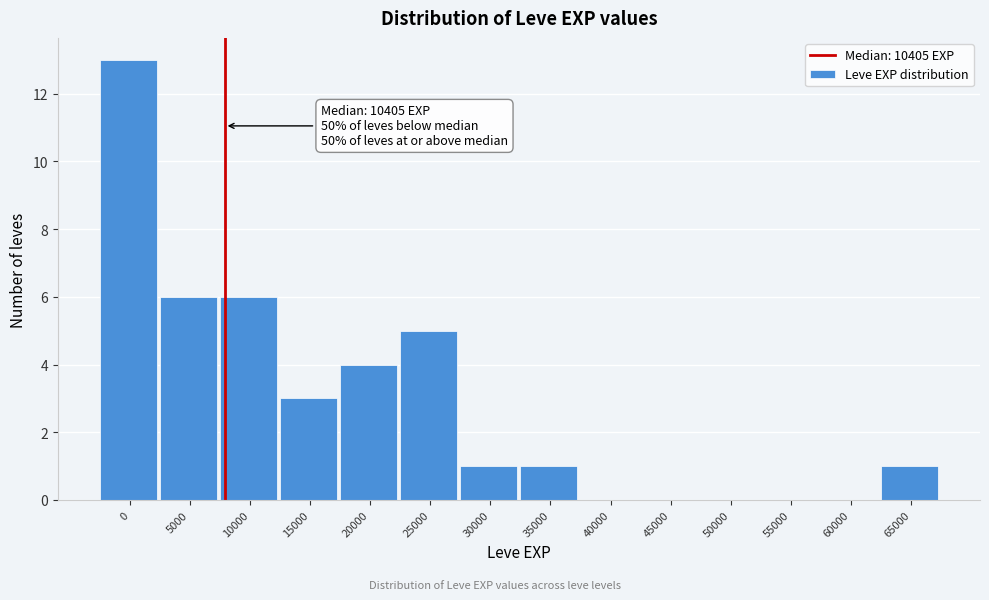

Reading right to left, list all the values displayed in this chart.

65000=1	60000=0	55000=0	50000=0	45000=0	40000=0	35000=1	30000=1	25000=5	20000=4	15000=3	10000=6	5000=6	0=13